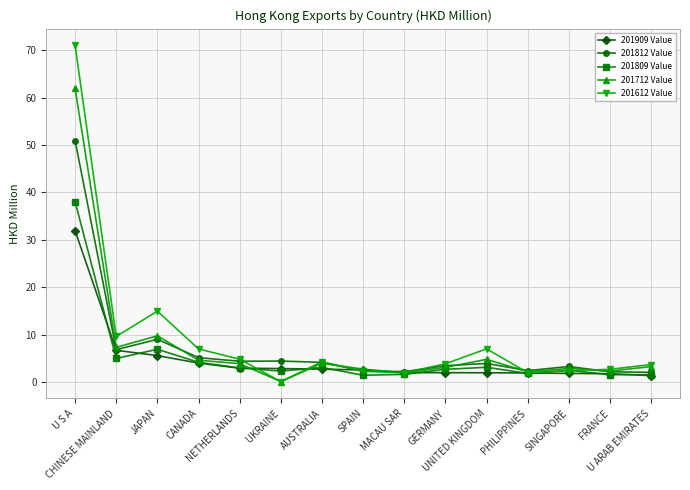

Where is 201812 Value nearest to the value 26?

JAPAN